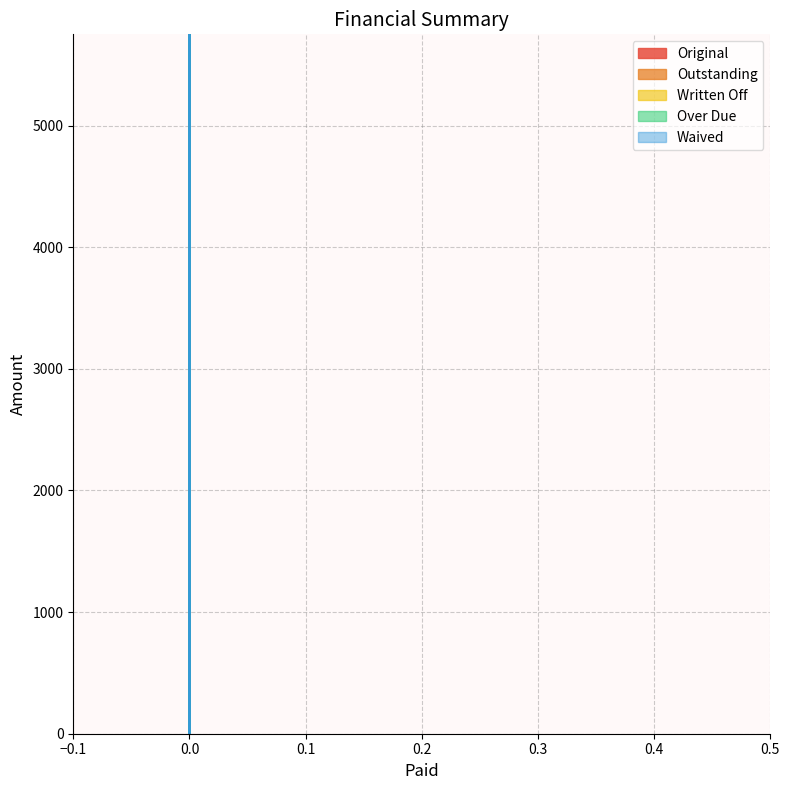

Reading right to left, what are all the values shown in this chart?

Original: 0.0	0.0	246.4	5000.0
Outstanding: 0.0	0.0	246.4	5000.0
Written Off: 0.0	0.0	0.0	0.0
Over Due: 0.0	0.0	0.0	0.0
Waived: 0.0	0.0	0.0	0.0